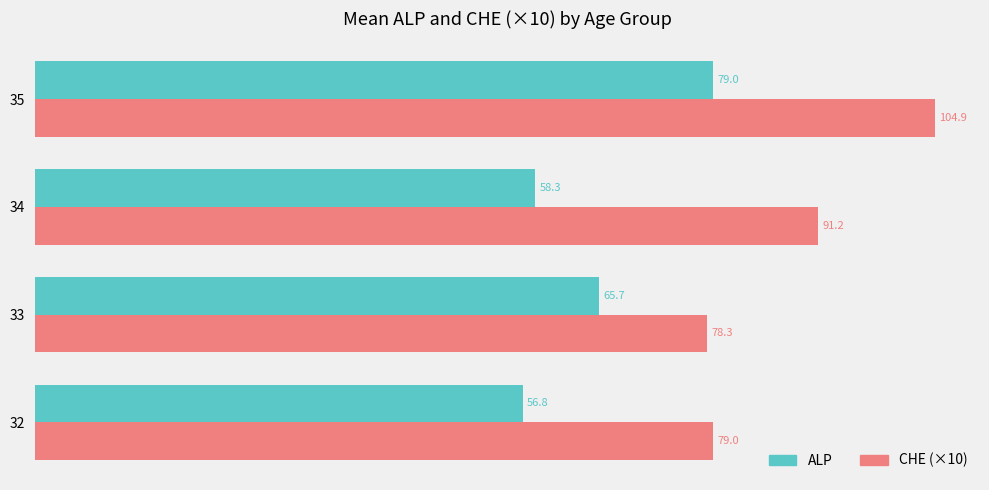

What are all the series names shown in the legend?

ALP, CHE (×10)